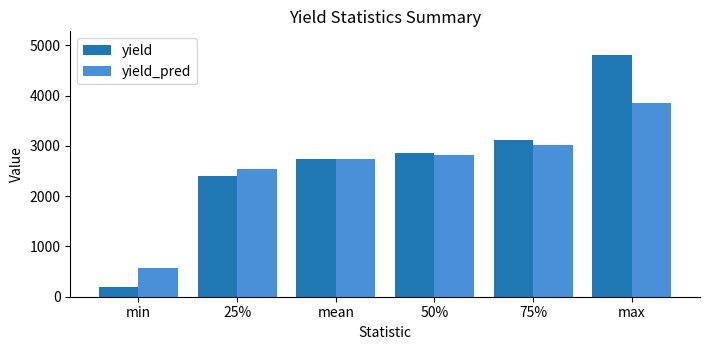

At how many categories does at least one series exceed 2009?

5